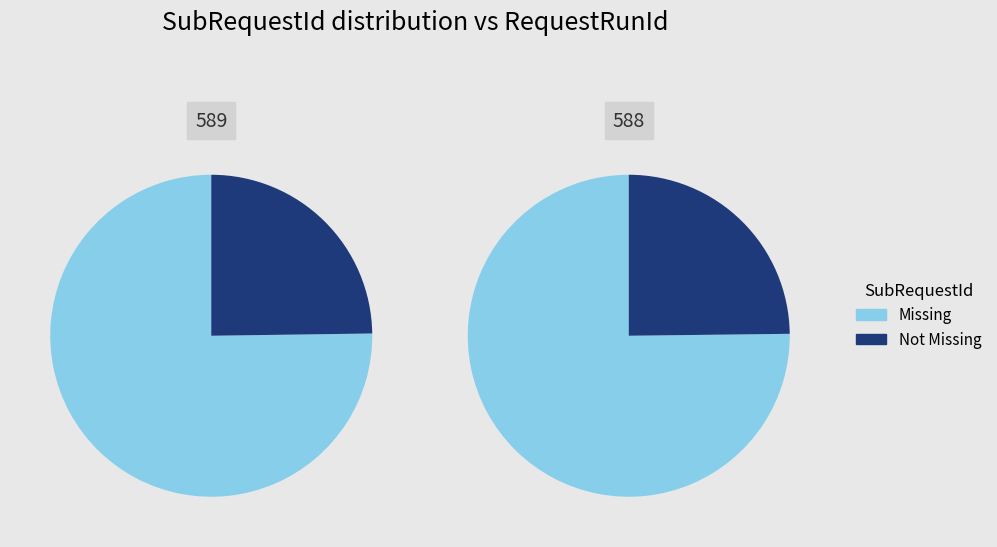

Rank the categories by Missing value from lowest to highest.

588, 589